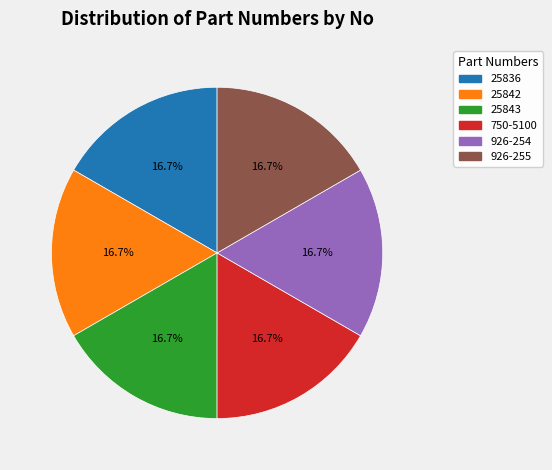

Is 25842 the majority of the pie?

No